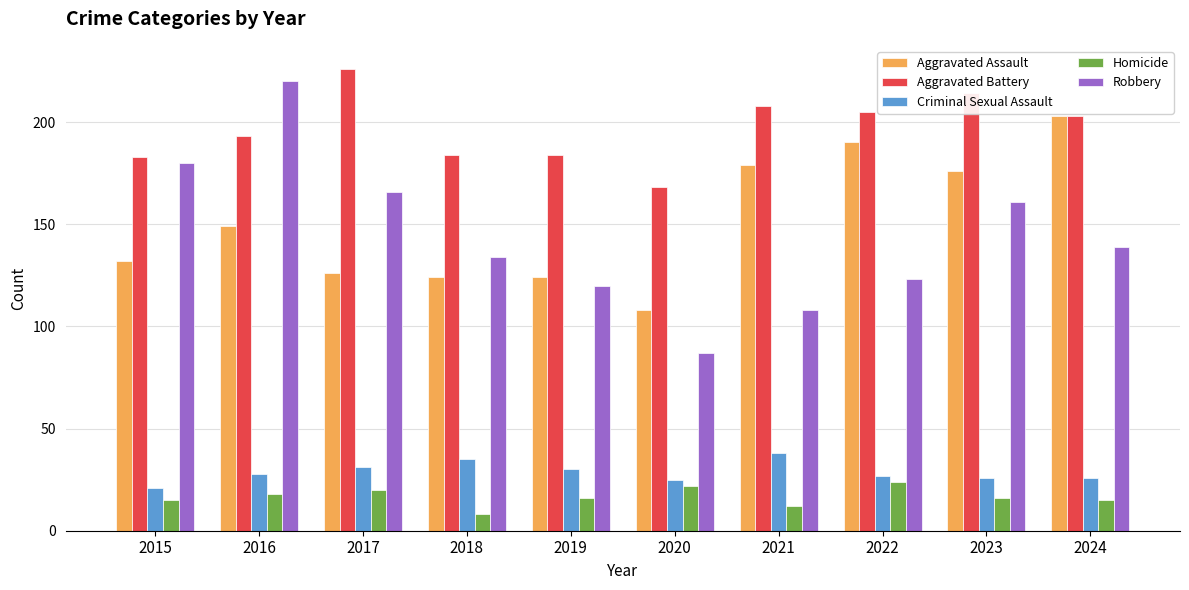

Reading right to left, what are all the values shown in this chart?

Aggravated Assault: 2024=203	2023=176	2022=190	2021=179	2020=108	2019=124	2018=124	2017=126	2016=149	2015=132
Aggravated Battery: 2024=203	2023=214	2022=205	2021=208	2020=168	2019=184	2018=184	2017=226	2016=193	2015=183
Criminal Sexual Assault: 2024=26	2023=26	2022=27	2021=38	2020=25	2019=30	2018=35	2017=31	2016=28	2015=21
Homicide: 2024=15	2023=16	2022=24	2021=12	2020=22	2019=16	2018=8	2017=20	2016=18	2015=15
Robbery: 2024=139	2023=161	2022=123	2021=108	2020=87	2019=120	2018=134	2017=166	2016=220	2015=180